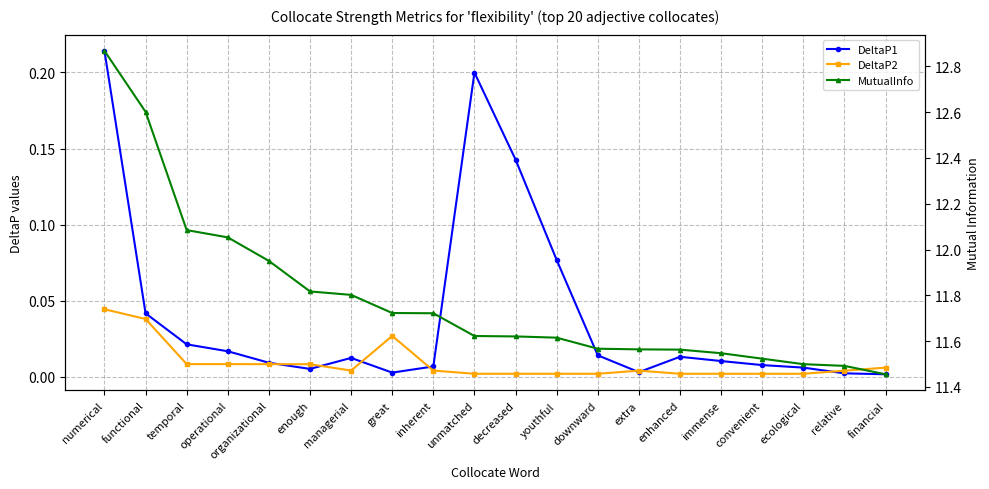

Is this an area chart (filled region under the line)?

No